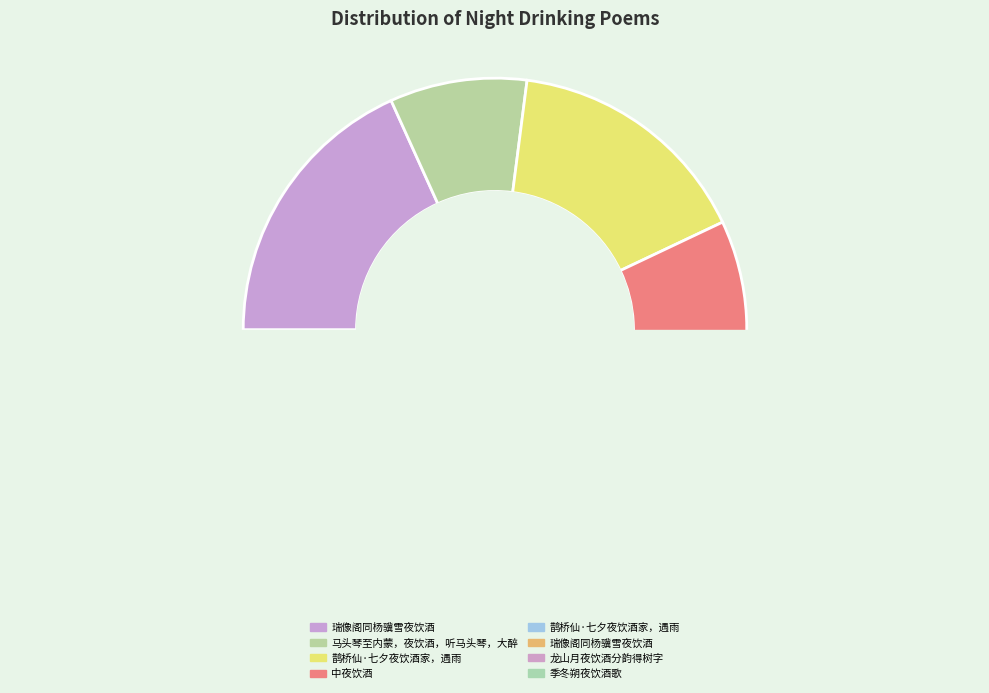

Which slice is the smallest?

瑞像阁同杨骥雪夜饮酒